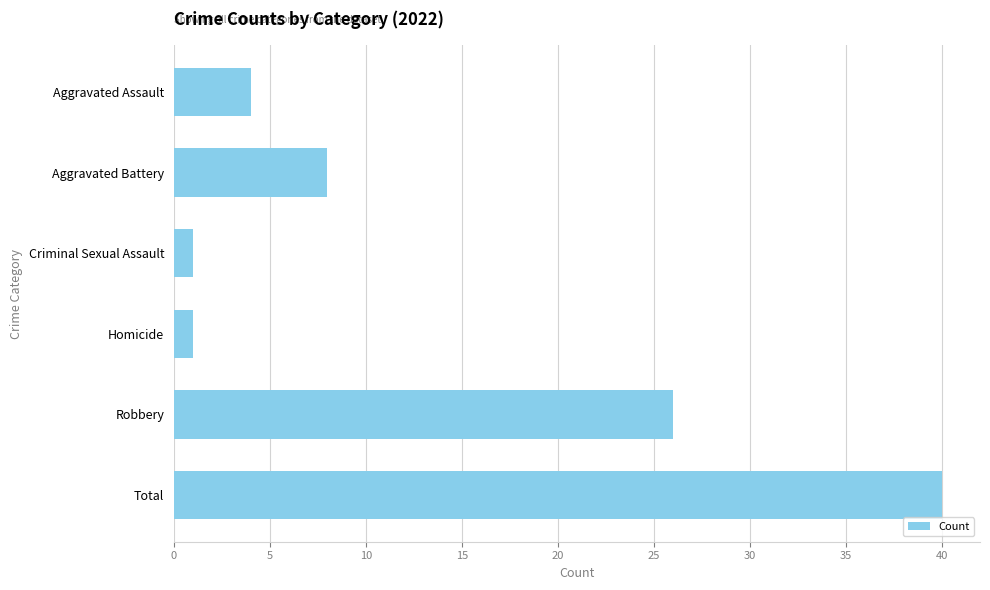

Count the number of categories in the chart.

6